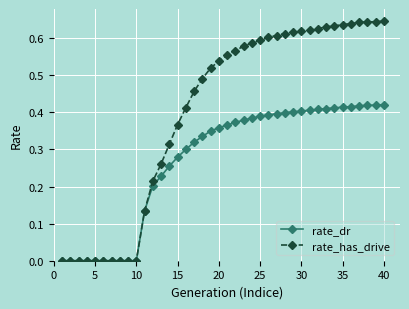

Which series has the largest range (max minus min)?

rate_has_drive